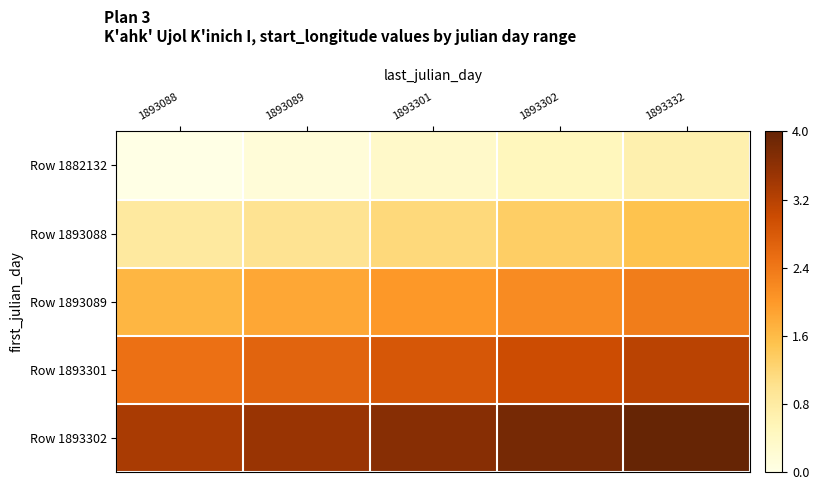

How many categories are shown in the chart?

5